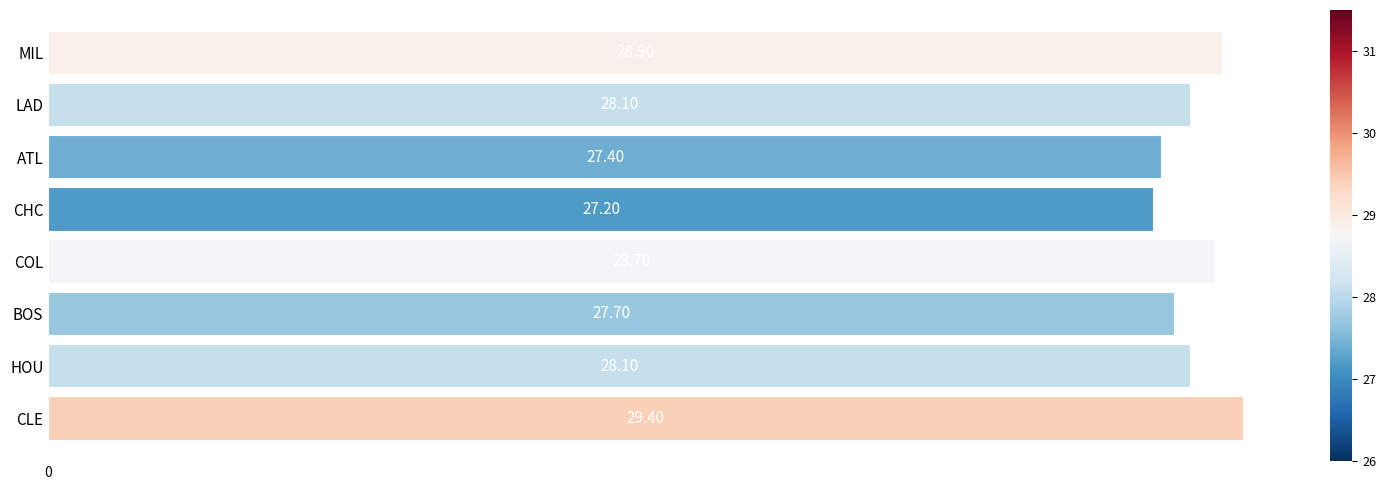

Are the bars horizontal?

Yes